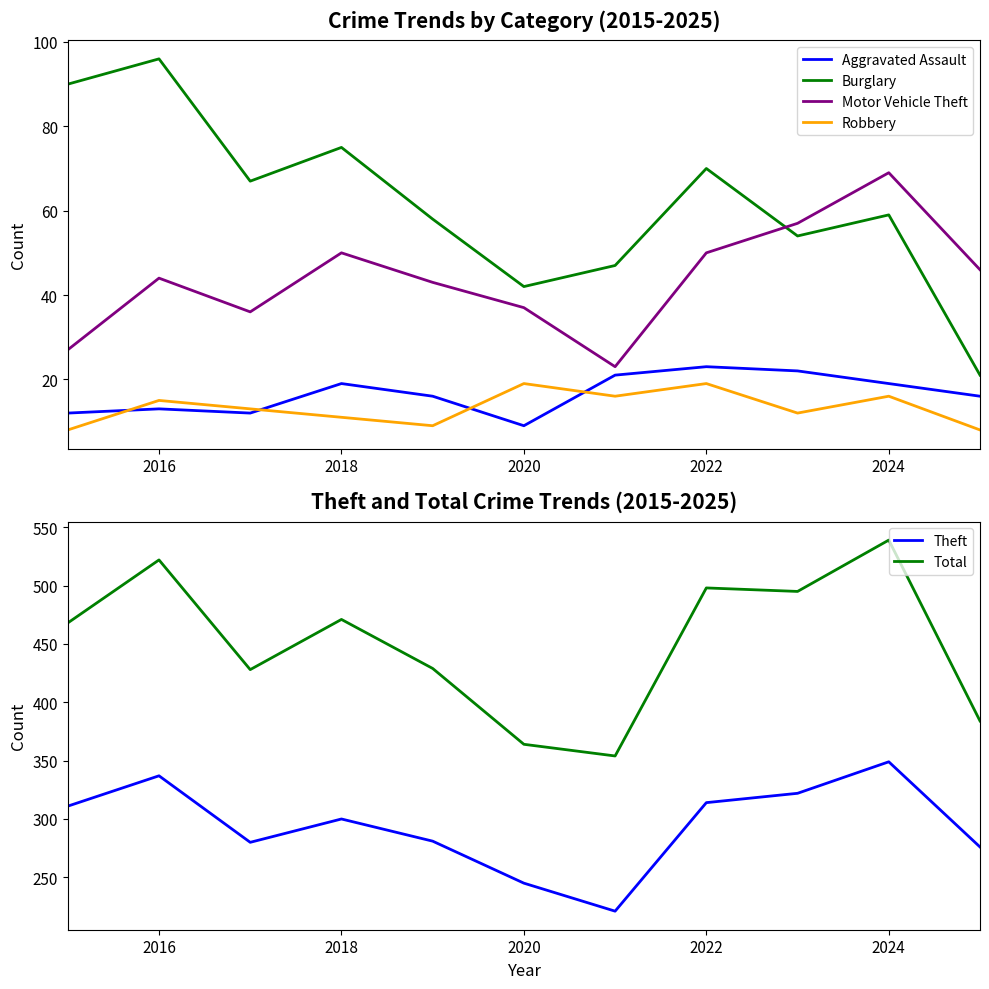

Is it true that Robbery equals 15 at 2016?

True